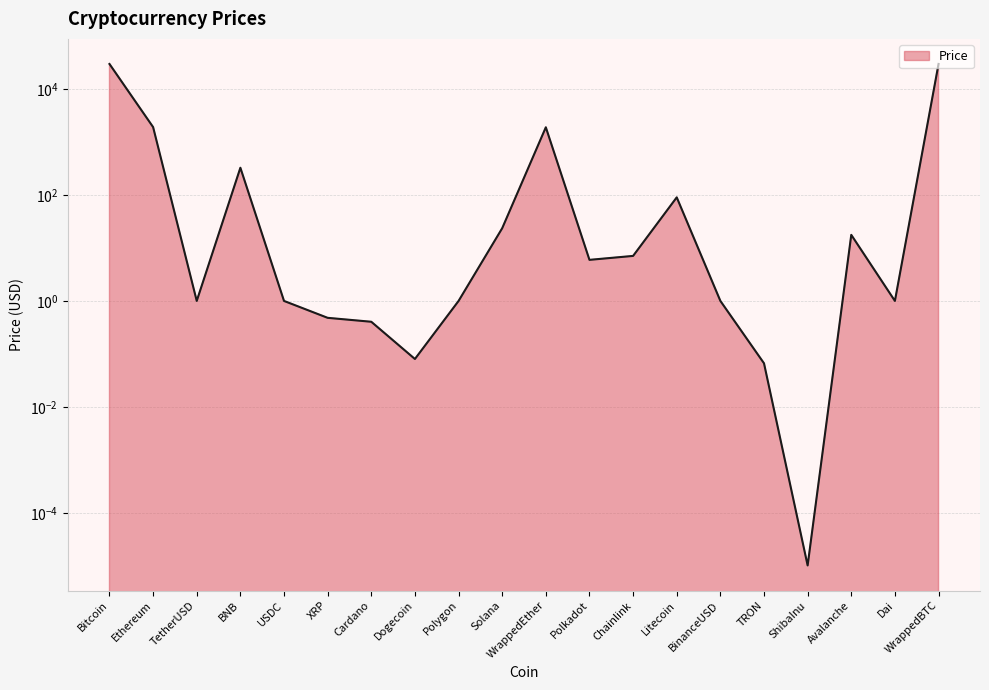

How many series are shown in this chart?

1